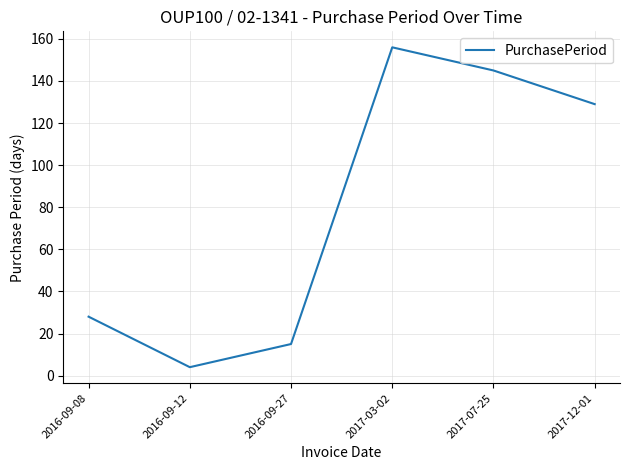

Which category has the highest value across all series?

2017-03-02